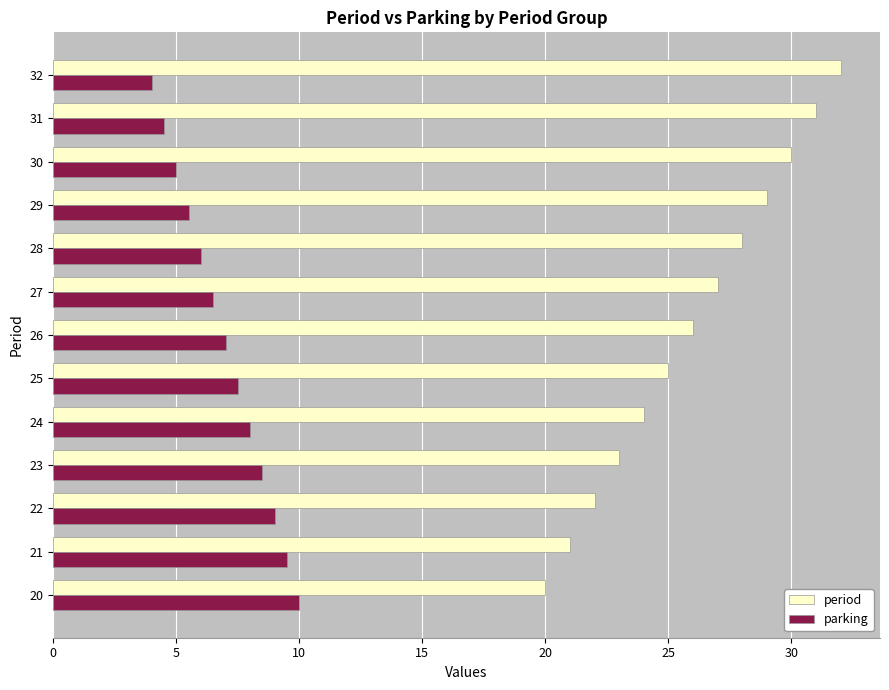

What is the difference between the maximum and minimum values in the period series?

12.0